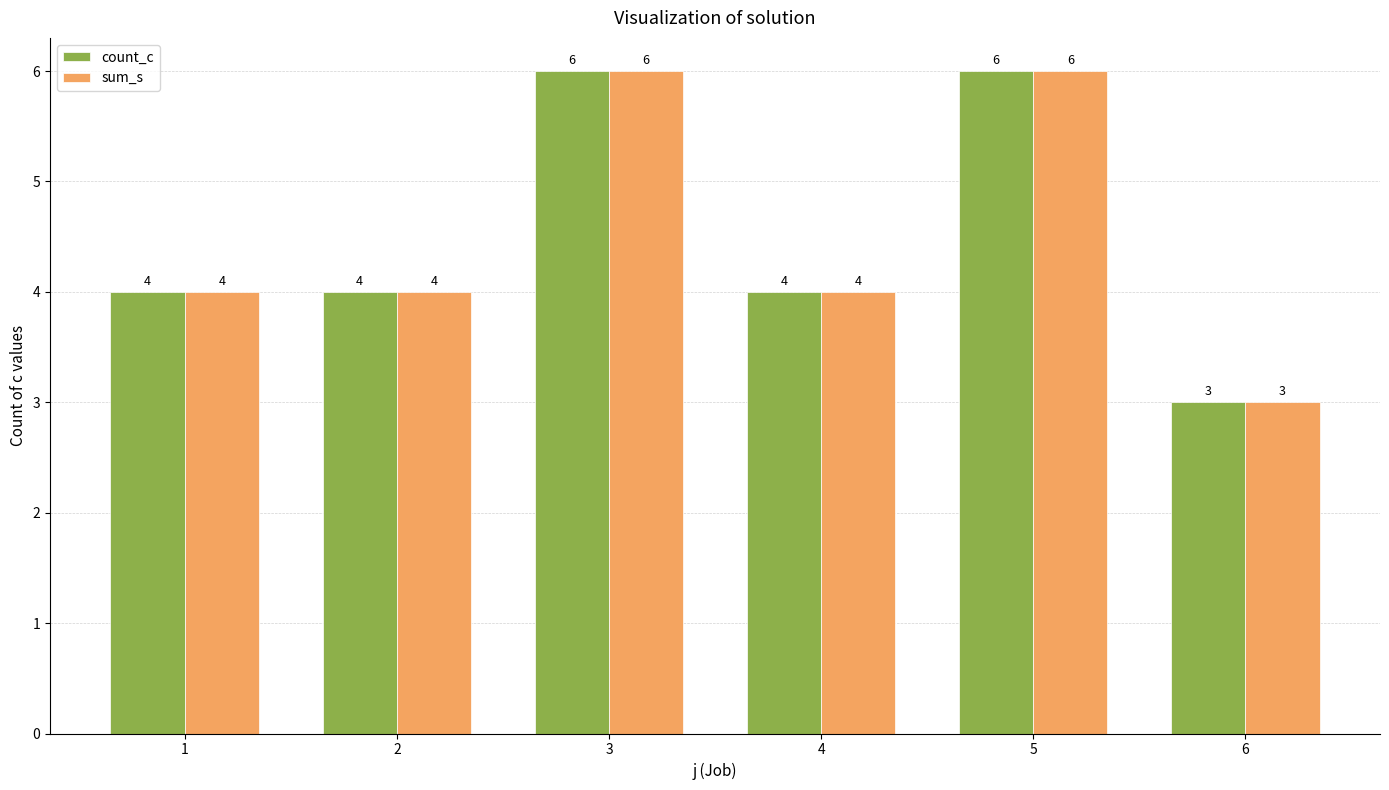

What is the difference between the maximum and minimum values in the count_c series?

3